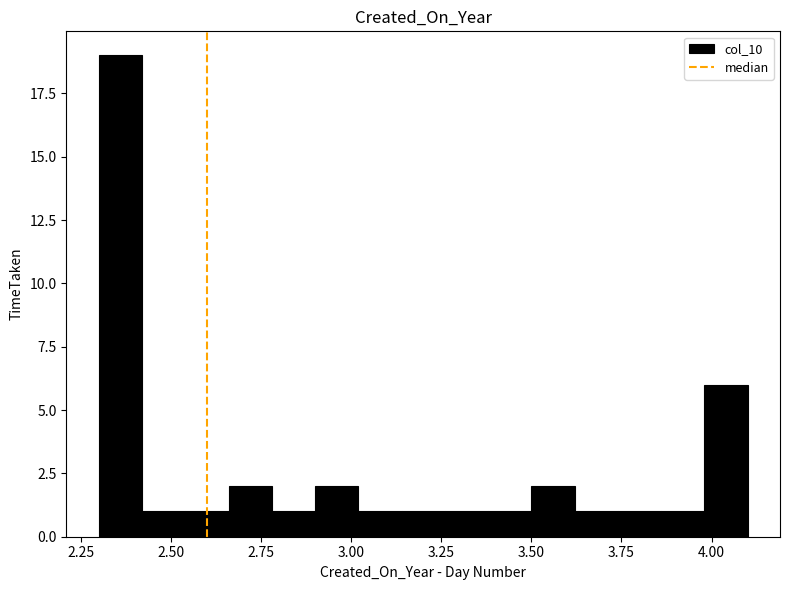

Around what value on the x-axis is the tallest bar? Give the approximate position of its centre, as read against the axis.

2.35